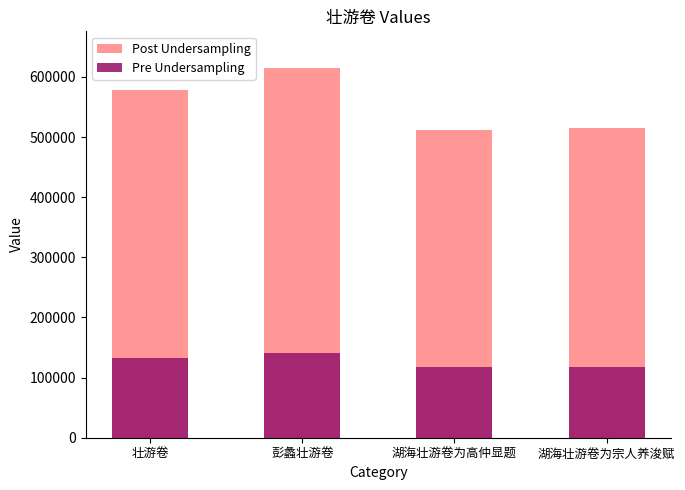

At which label is Post Undersampling closest to 563167?

壮游卷